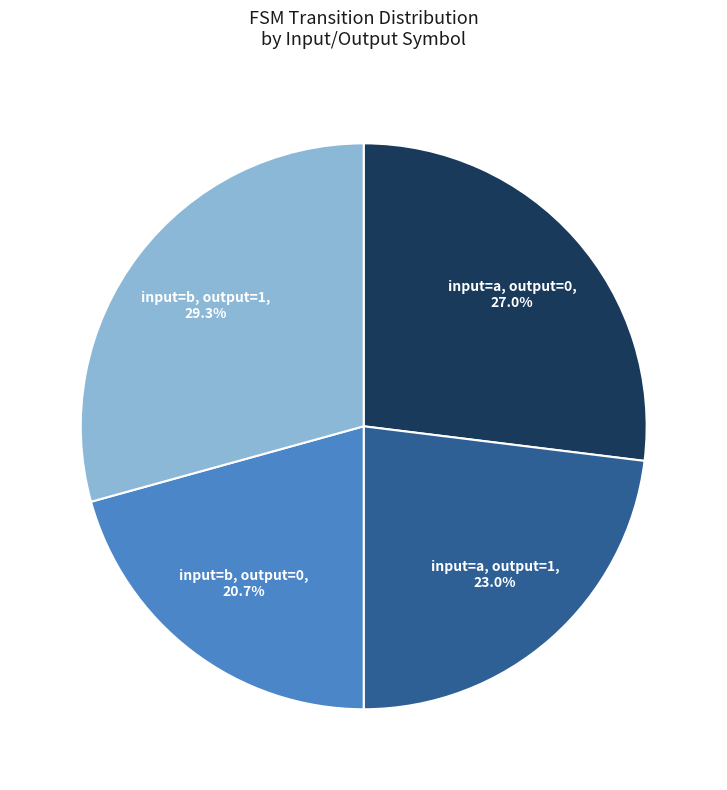

To the nearest percent, what is the difference between the largest and smallest slice percentages?

9%